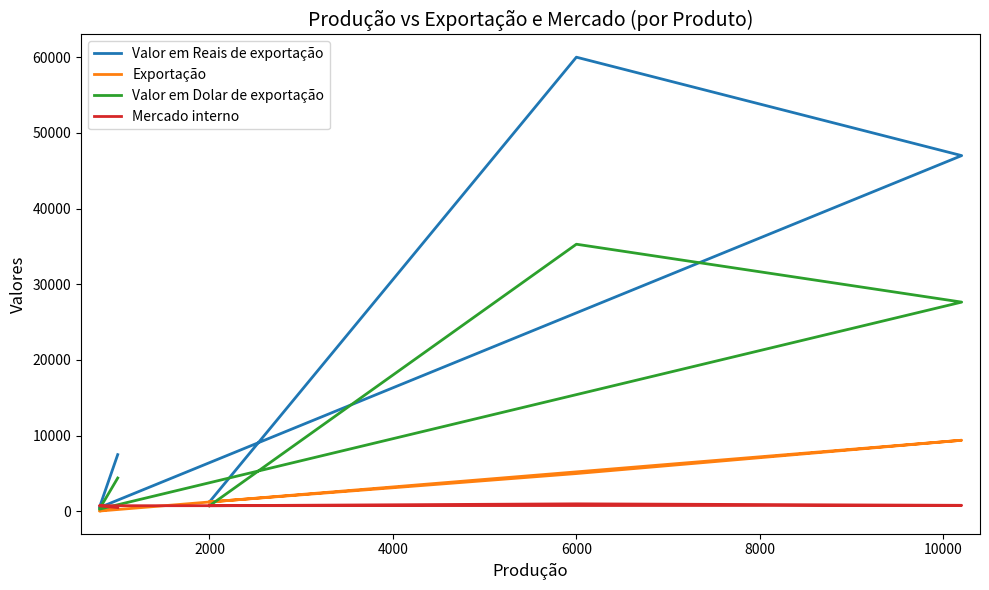

At which category does the chart reach its peak across all series?

6000